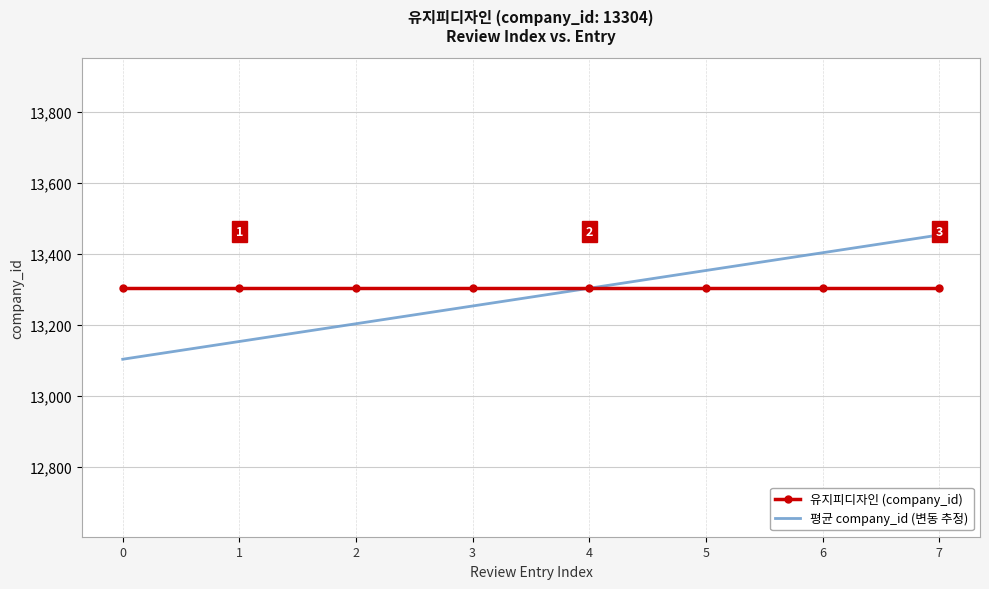

What is the difference between the maximum and minimum values in the 평균 company_id (변동 추정) series?

350